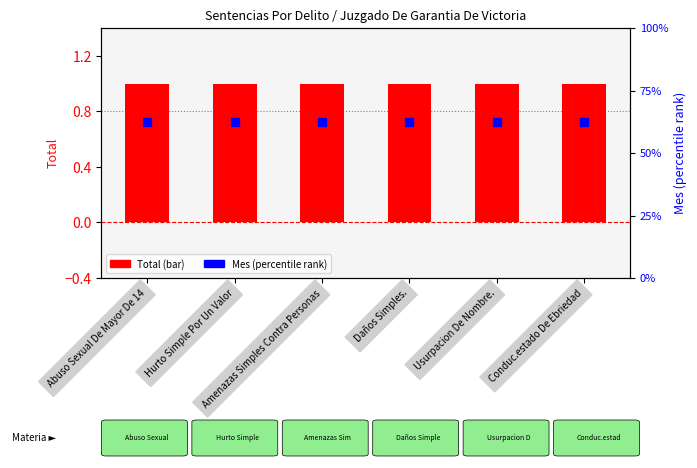

Which series has the largest total across all categories?

Mes